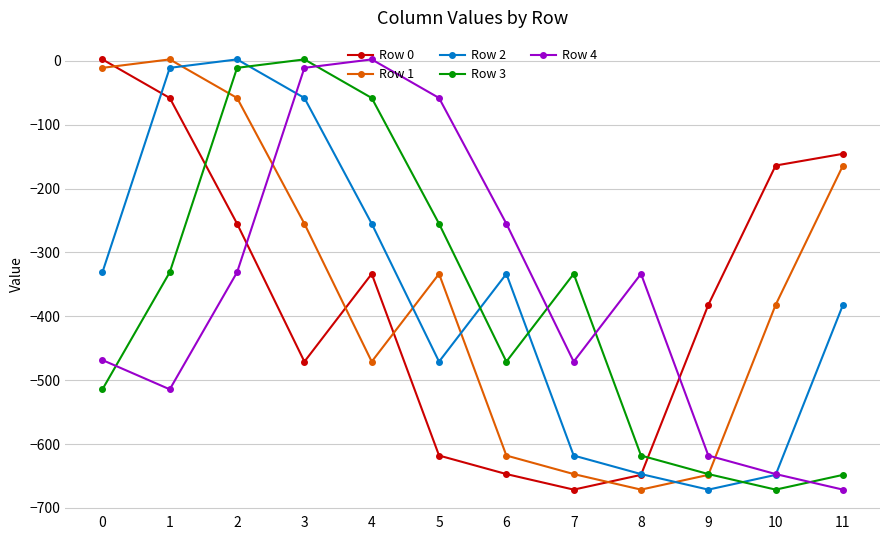

What is the lowest value of the Row 0 series?

-671.2